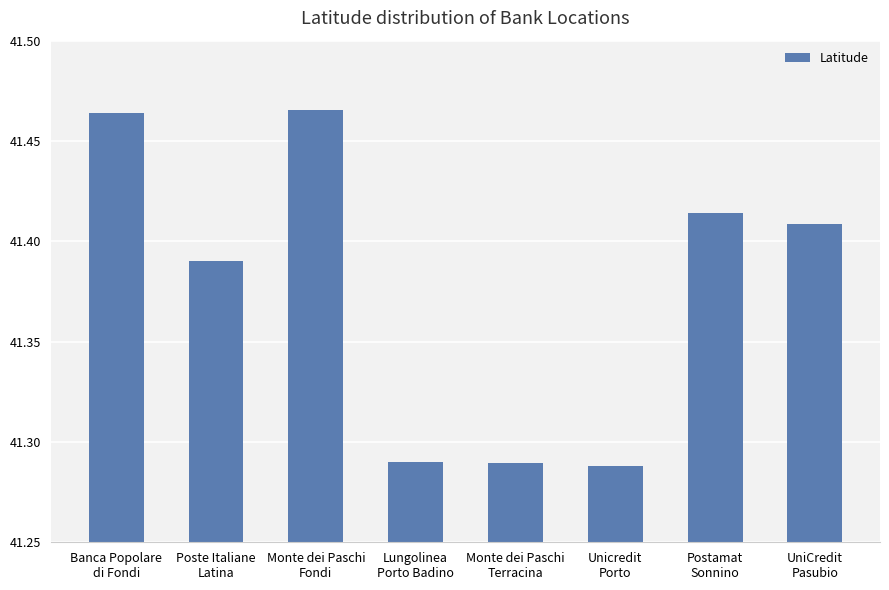

What is the change in value from Monte dei Paschi
Fondi to Monte dei Paschi
Terracina?

-0.2